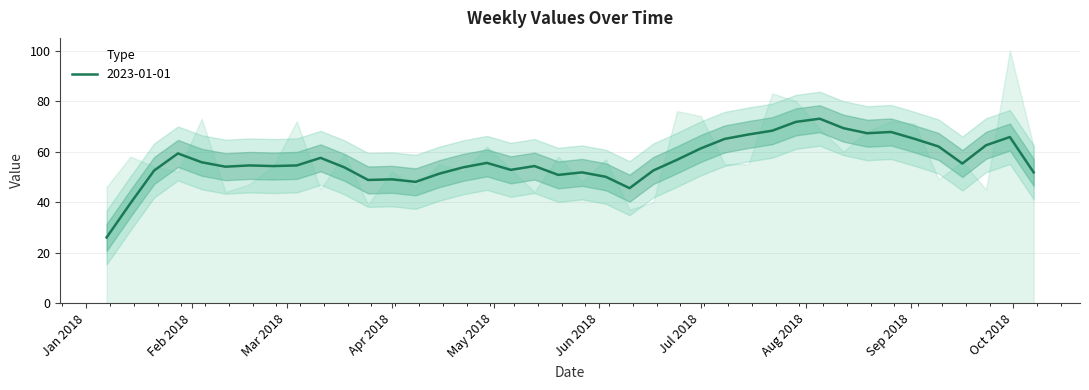

What is the maximum value for 2023-01-01?

73.0